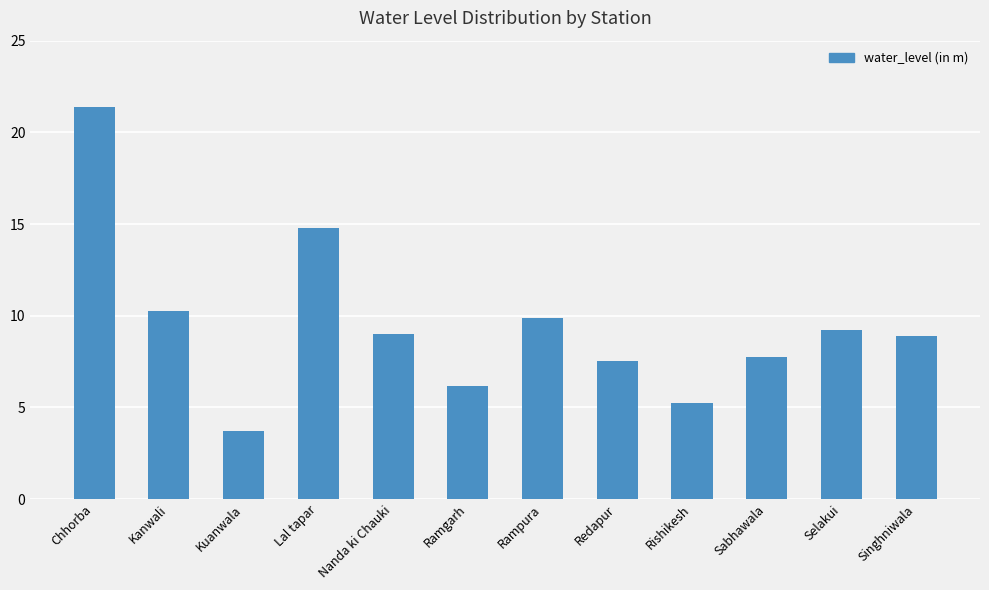

What is the value of the 3rd bar from the left?

3.7